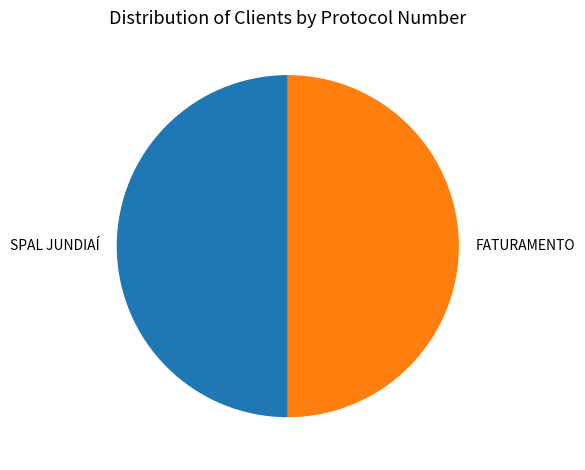

How many slices are in this pie chart?

2